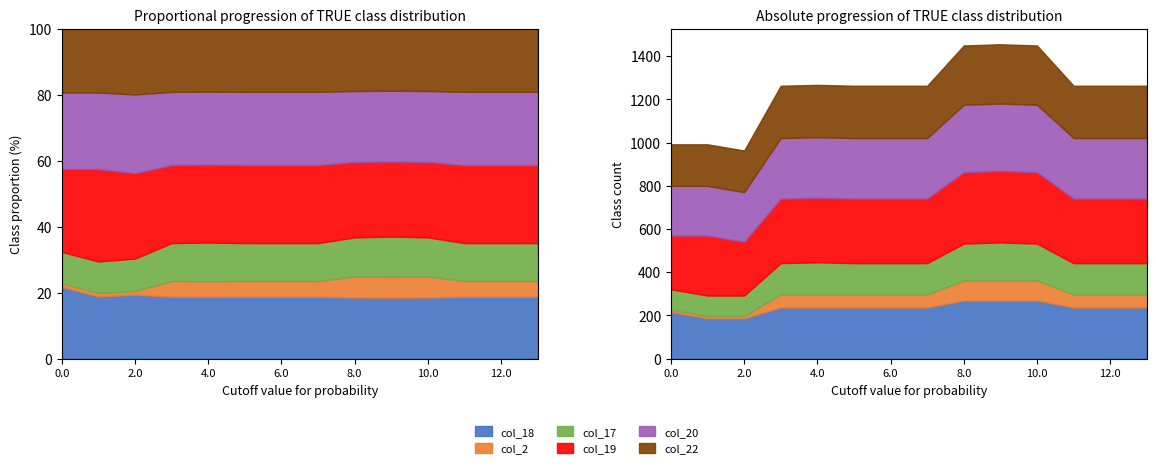

How many lines are shown in the chart?

6